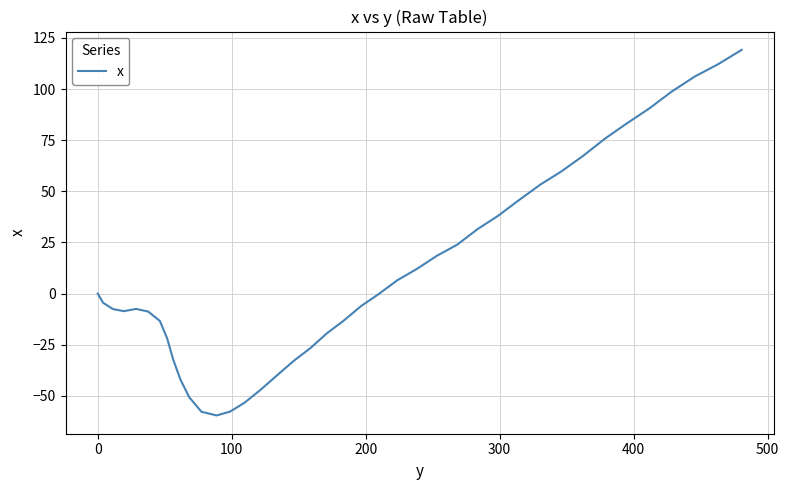

What is the minimum value shown in the chart?

-59.6